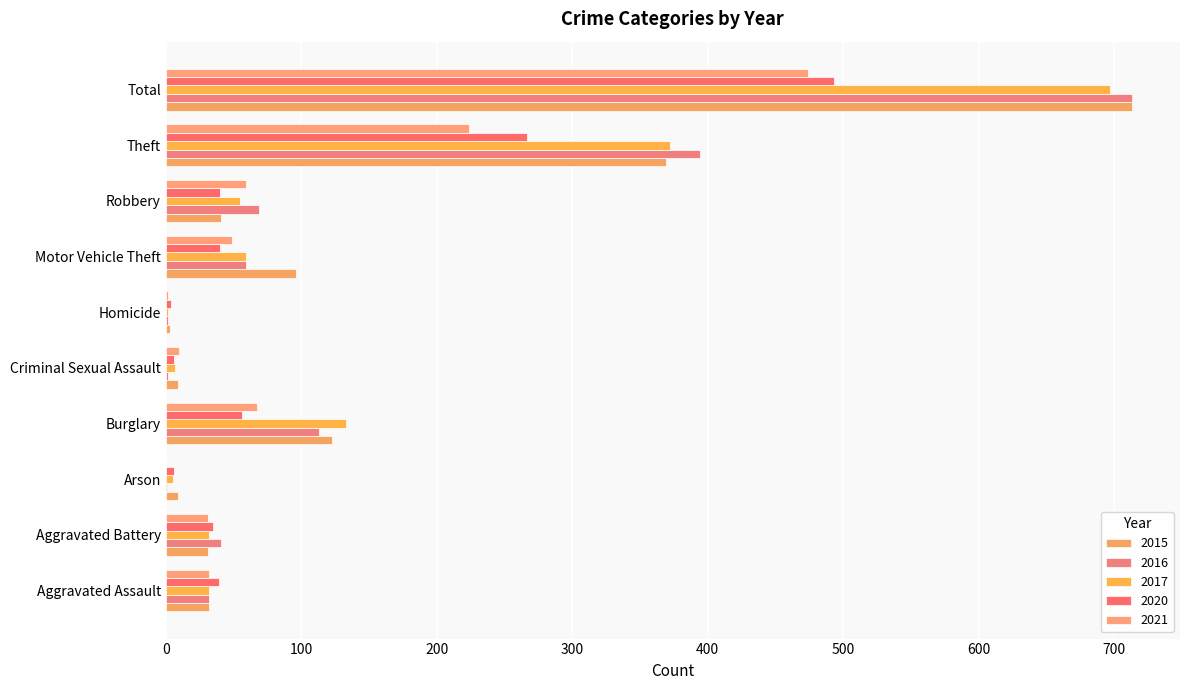

What is the value of the 2017 bar at the 6th from the left?

2